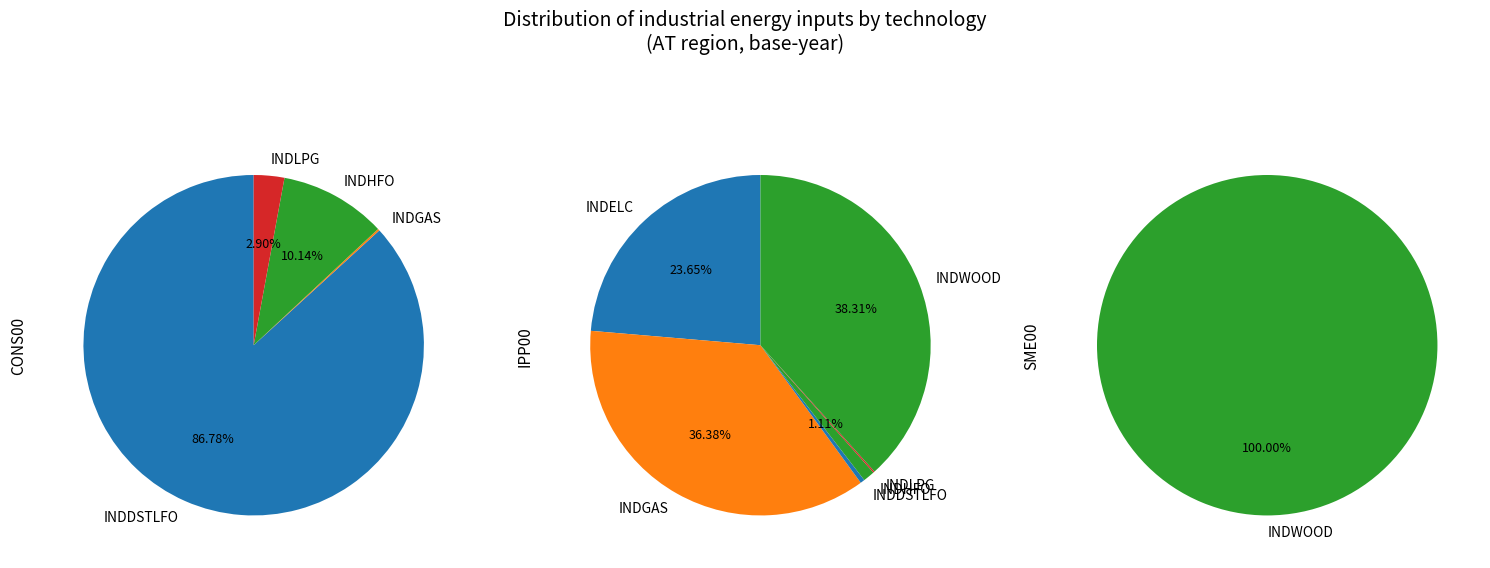

Is there any slice that represents more than half of the pie?

Yes